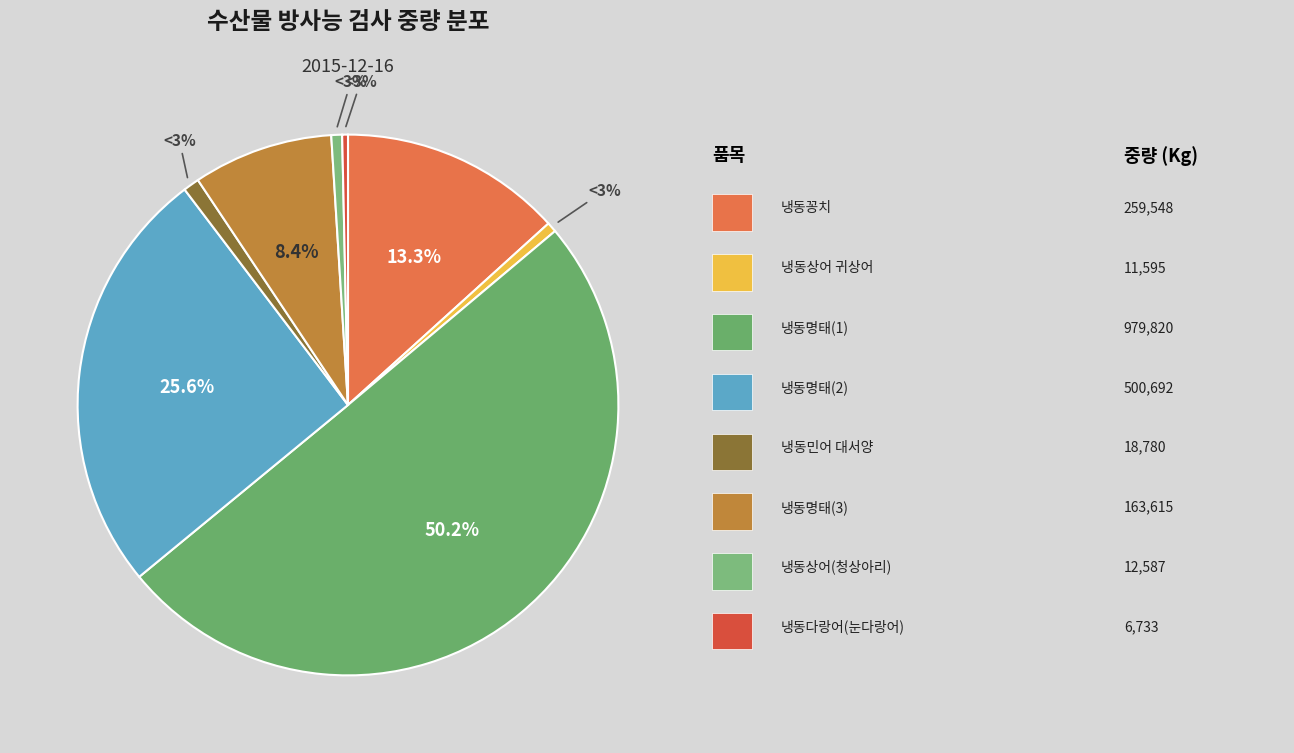

Rank the categories by value from highest to lowest.

냉동명태(1), 냉동명태(2), 냉동꽁치, 냉동명태(3), 냉동민어 대서양, 냉동상어(청상아리), 냉동상어 귀상어, 냉동다랑어(눈다랑어)